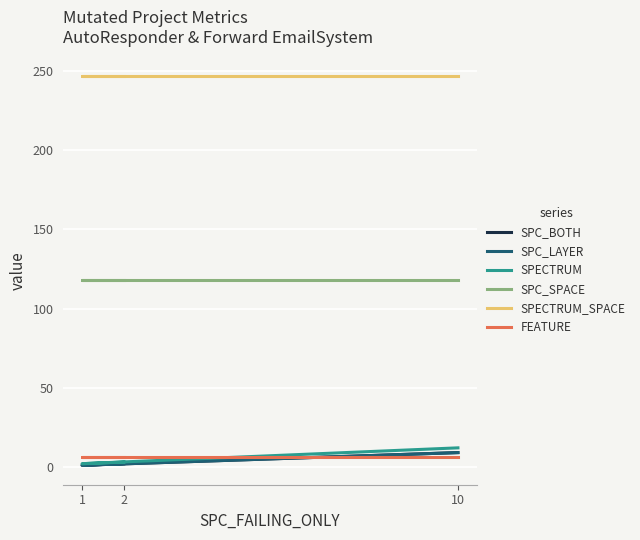

At which category is the sum across all series the highest?

10